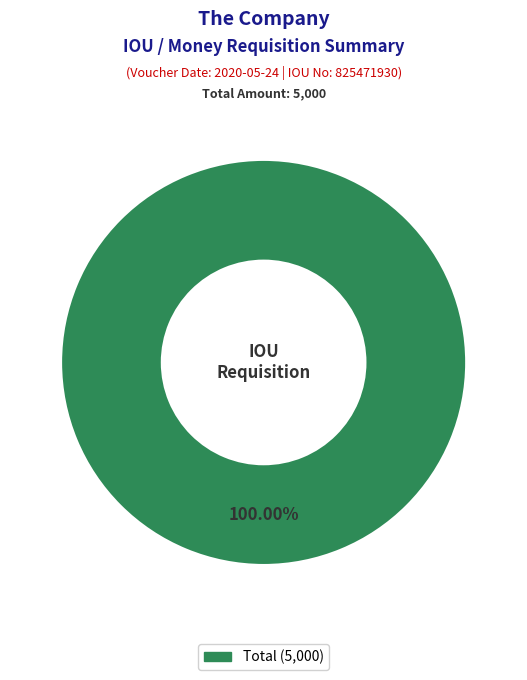

Is there any slice that represents more than half of the pie?

Yes